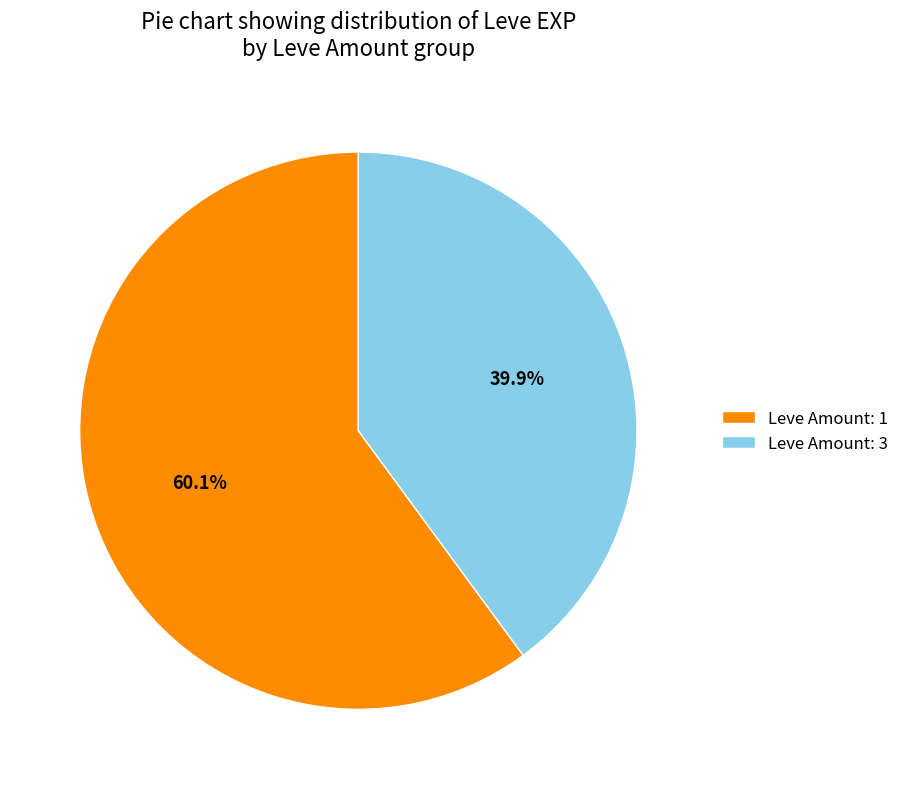

Is there any slice that represents more than half of the pie?

Yes